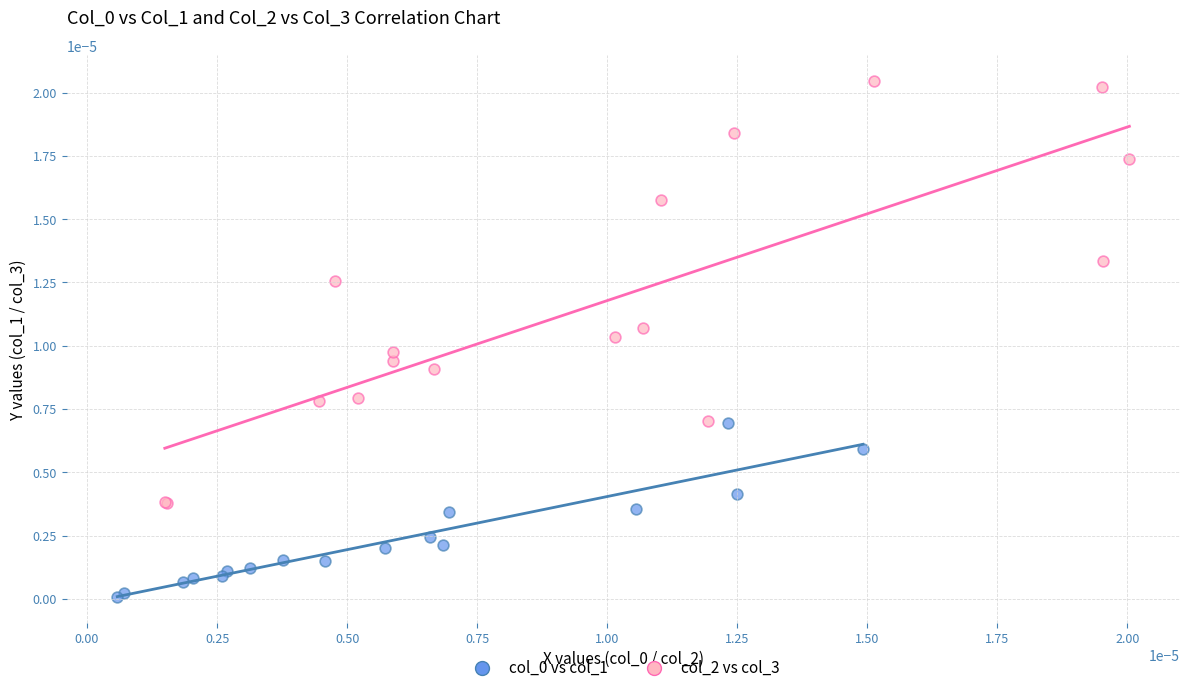

Which series reaches the maximum Y coordinate?

col_2 vs col_3